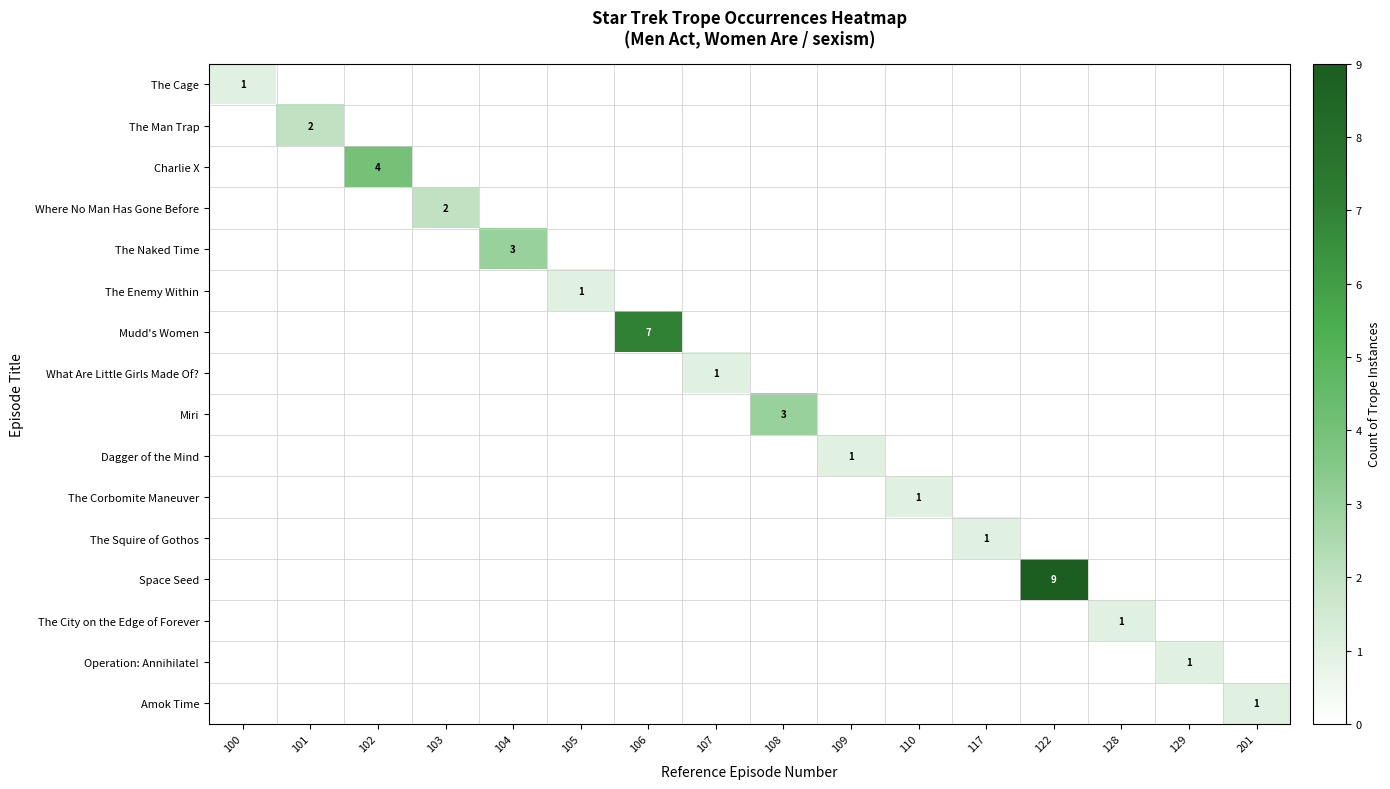

At how many categories does at least one series exceed 5?

2